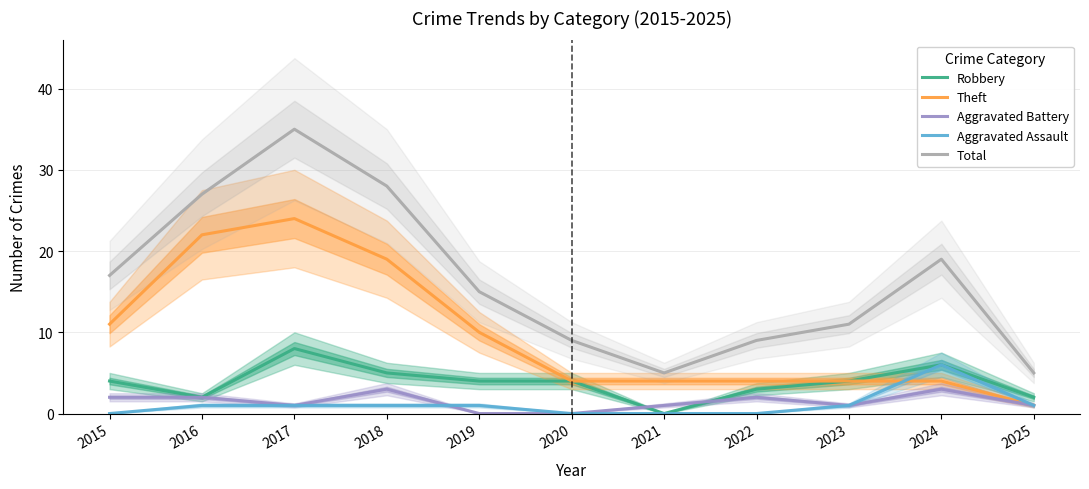

Which series has the largest range (max minus min)?

Total